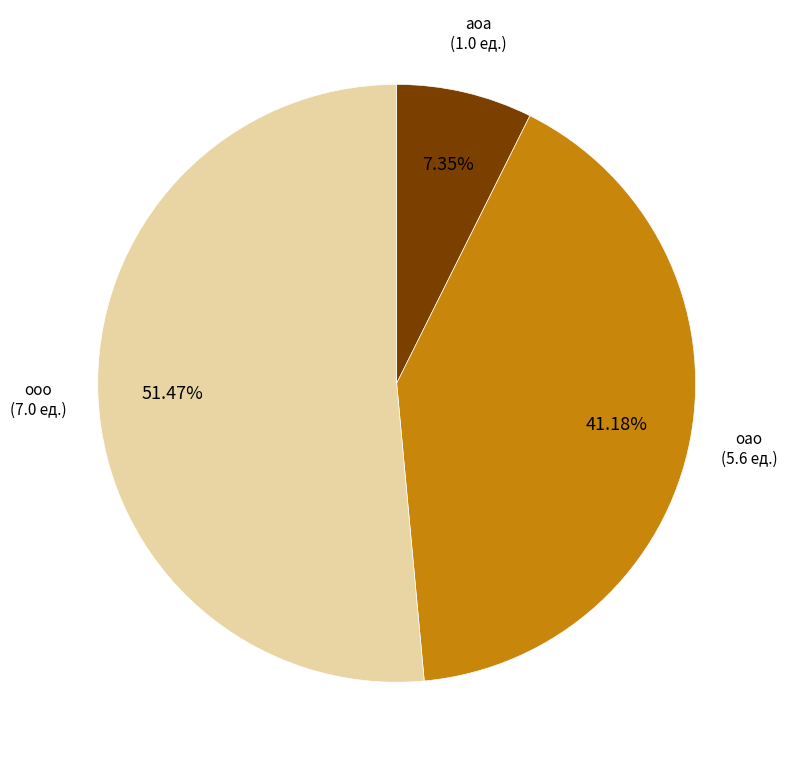

Does any single category account for the majority?

Yes